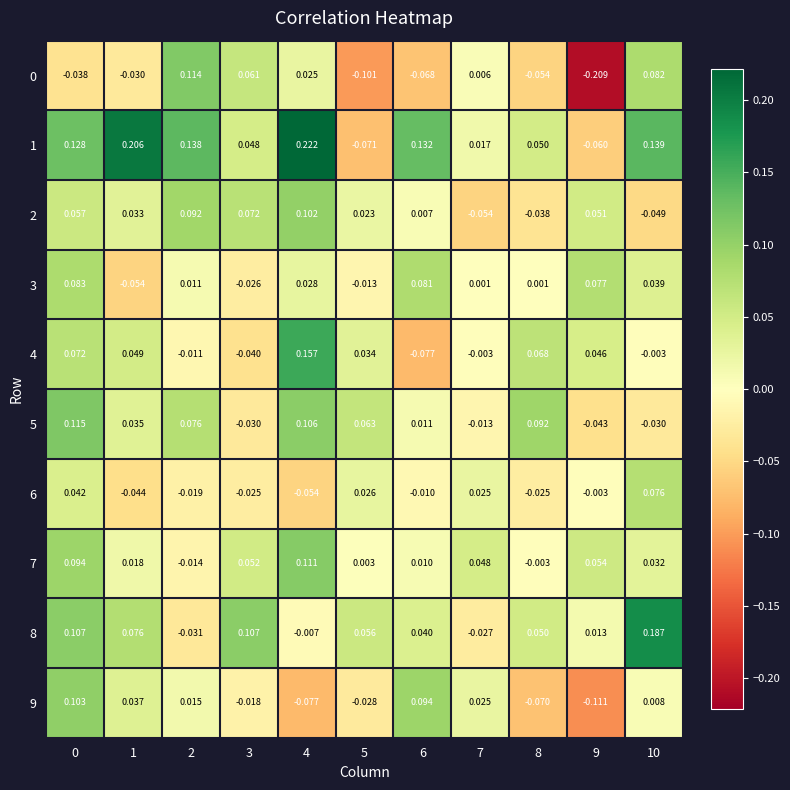

Is the value of 7 at 8 greater than the value of 8 at 0?

No